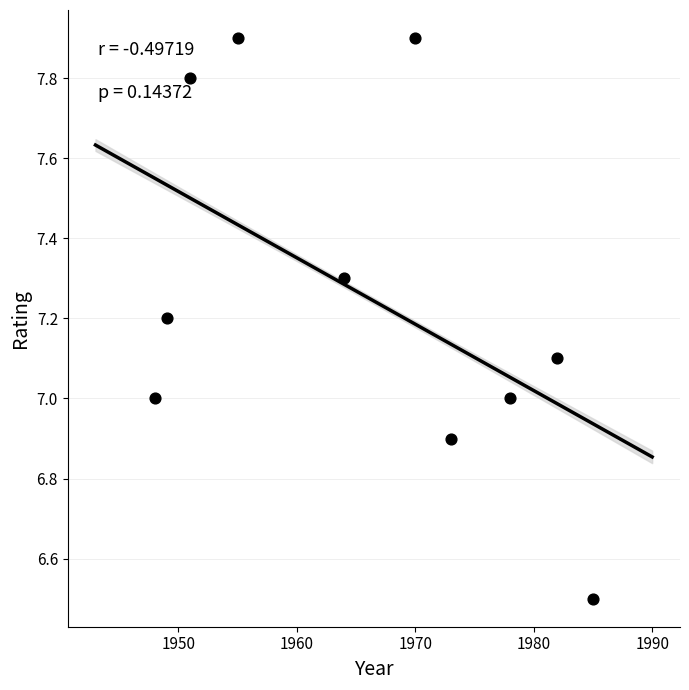

What is the average Y value?

7.3